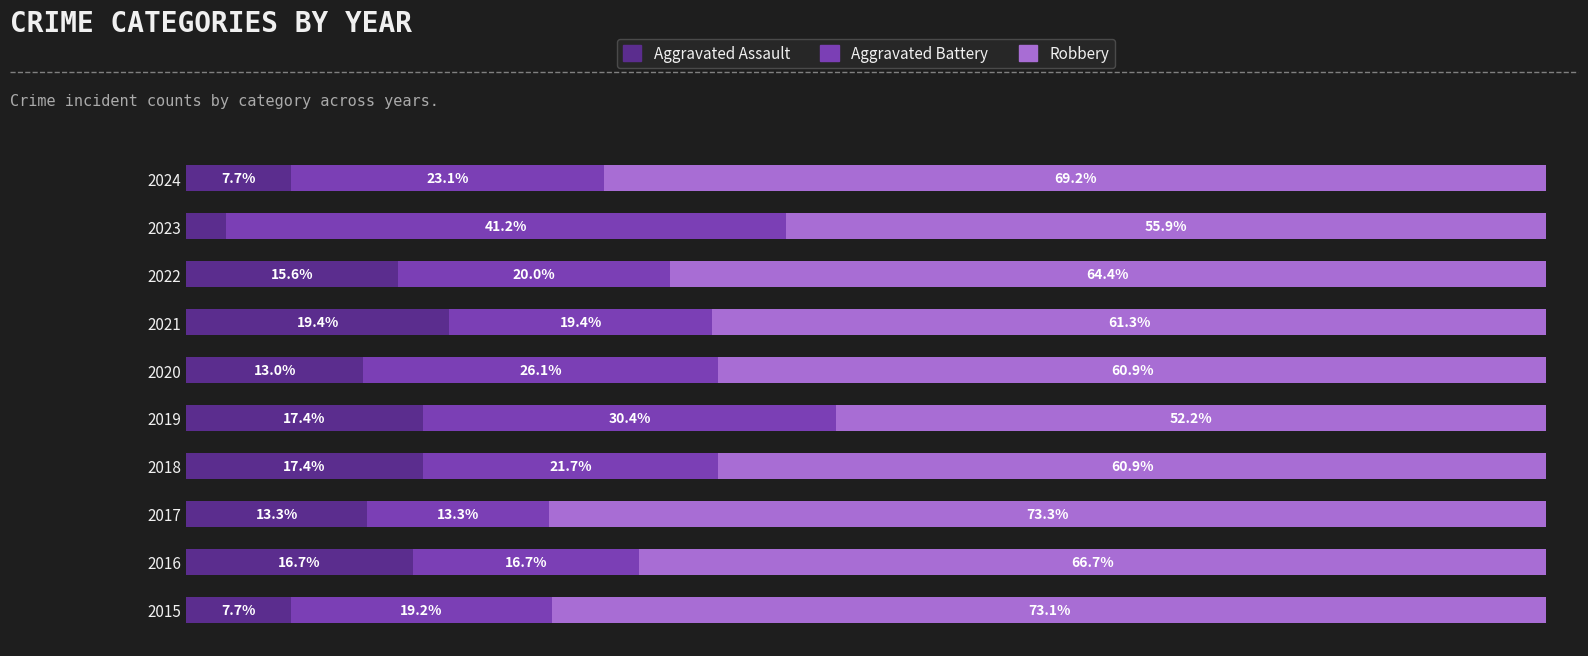

List the series in order of their peak value, highest first.

Robbery, Aggravated Battery, Aggravated Assault